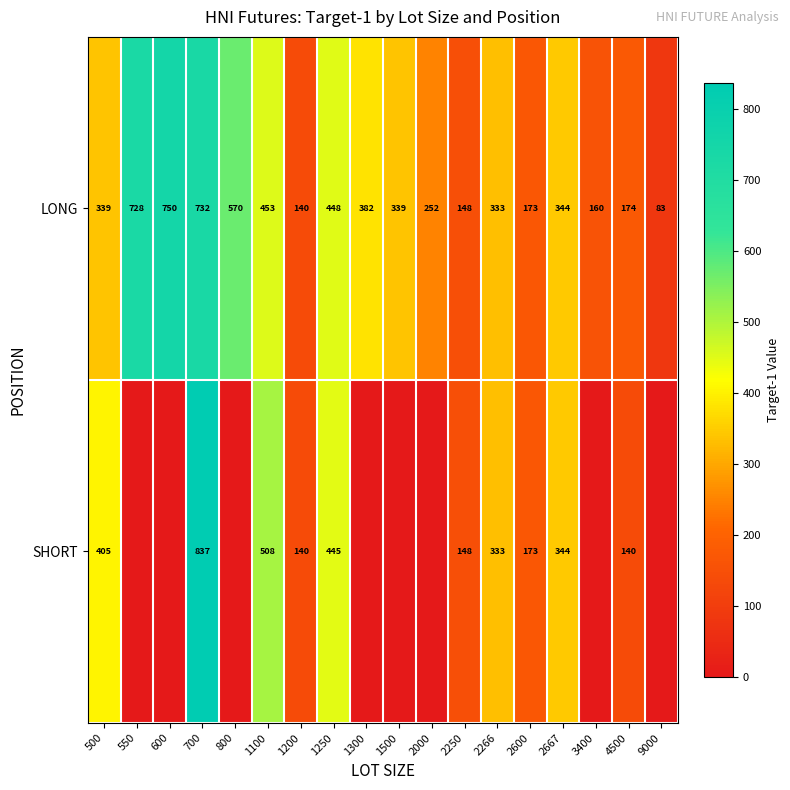

Is the value of LONG at 1300 greater than the value of SHORT at 4500?

Yes